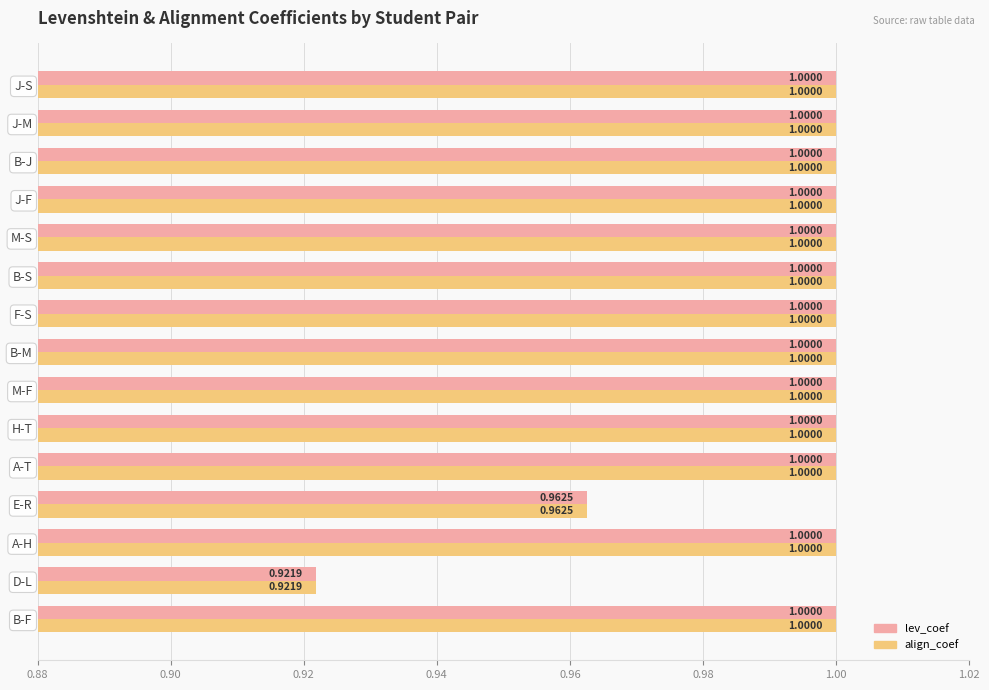

At which label does align_coef reach its minimum?

D-L